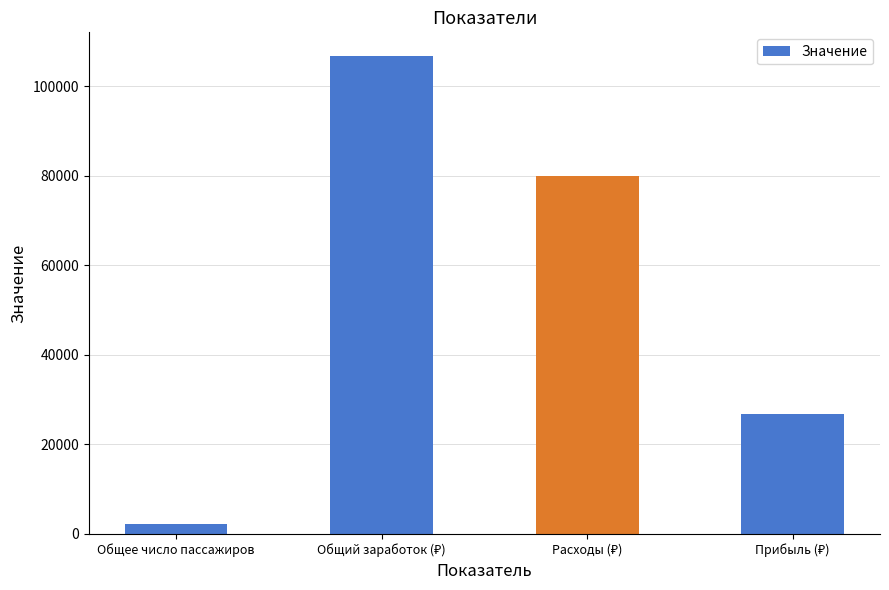

What is the label of the 4th bar from the right?

Общее число пассажиров